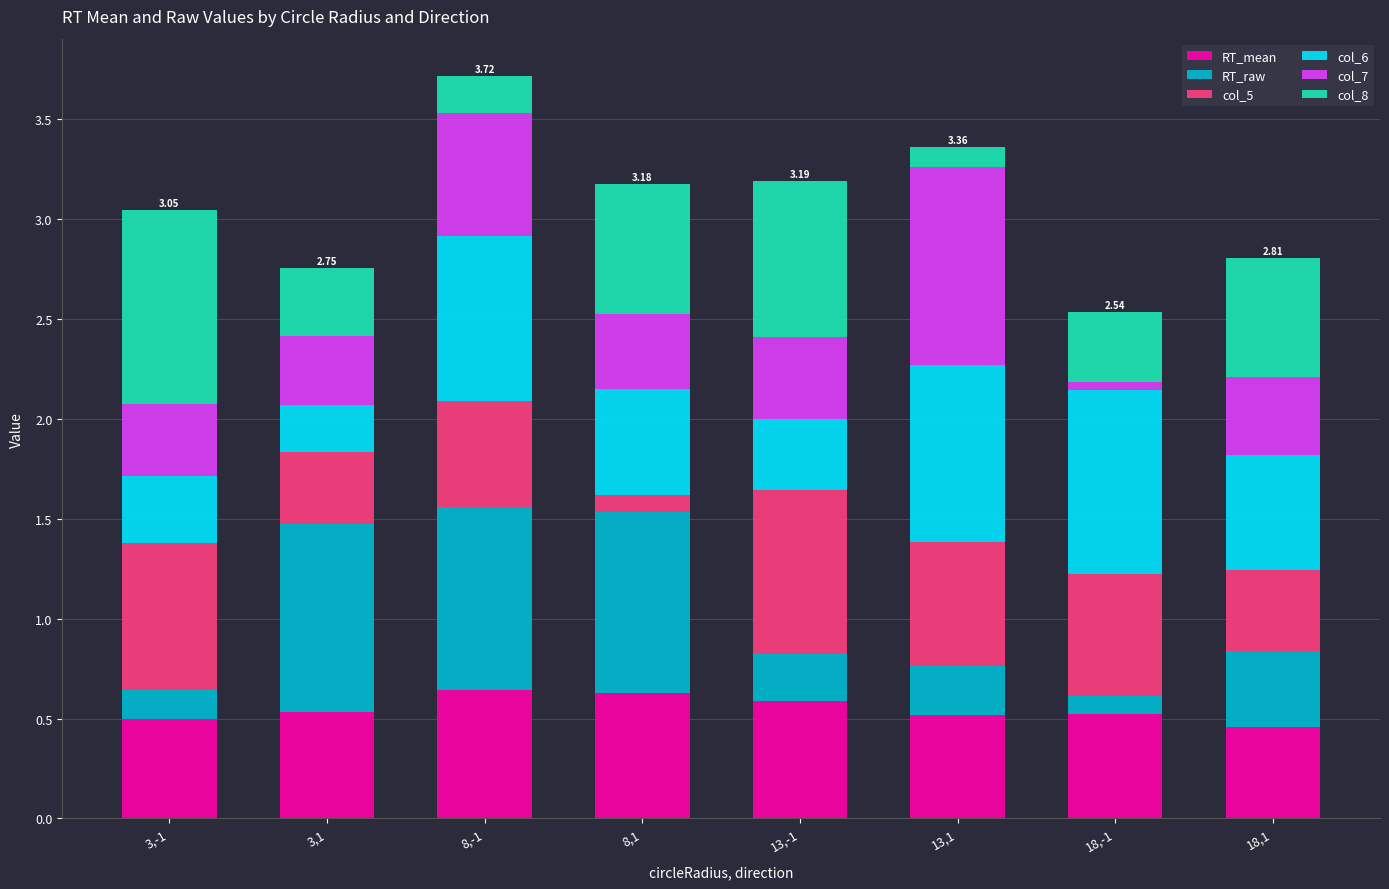

What is the sum of the RT_mean values at 13,-1 and 18,1?

1.0